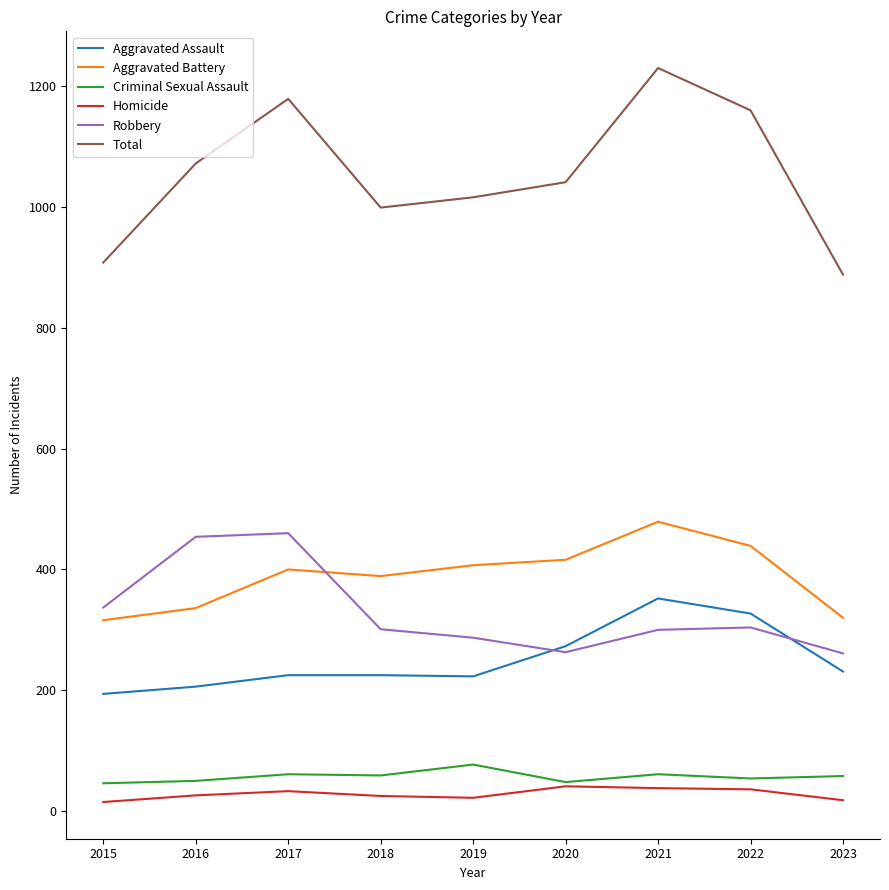

True or false: Homicide and Total intersect in this chart.

False